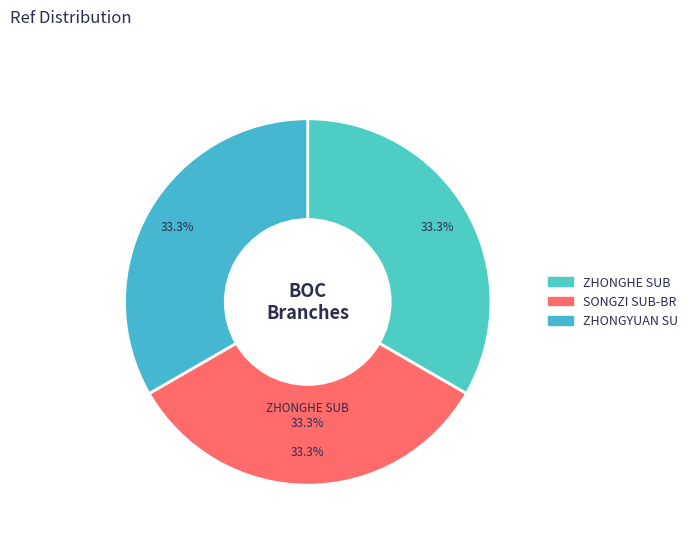

Count the number of slices in the pie.

3